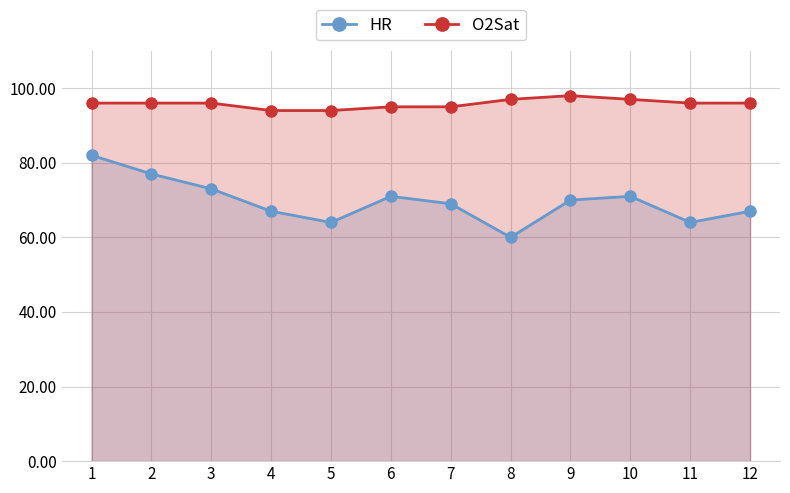

What is the difference between the maximum and minimum values in the O2Sat series?

4